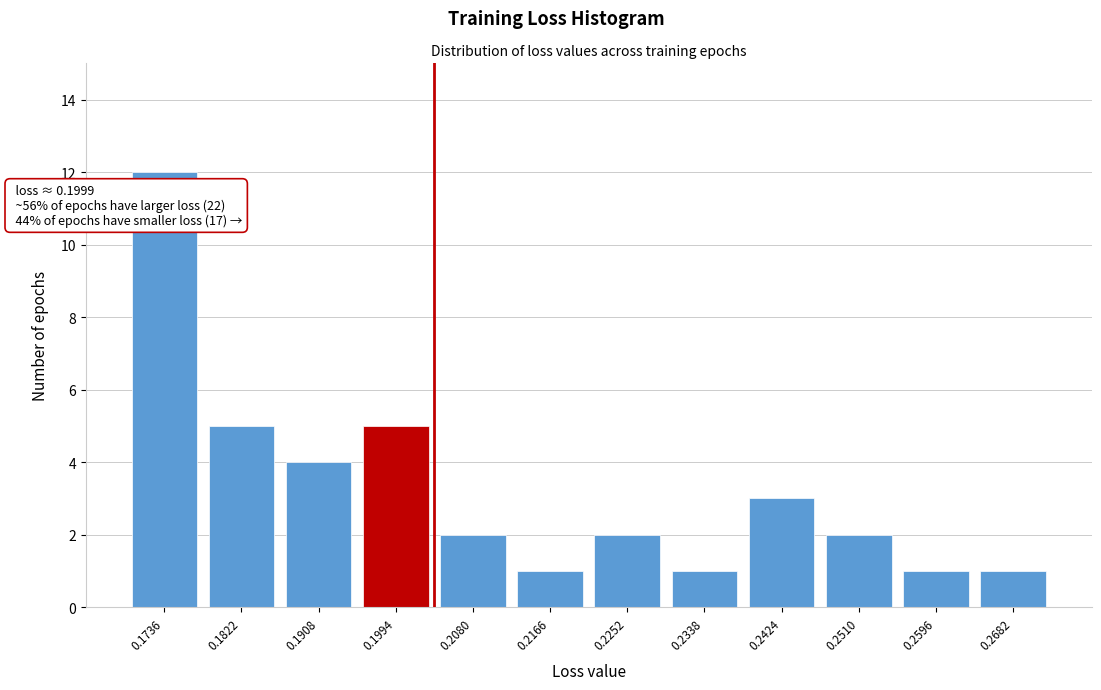

Reading left to right, list all the values displayed in this chart.

0.1736=12	0.1822=5	0.1908=4	0.1994=5	0.2080=2	0.2166=1	0.2252=2	0.2338=1	0.2424=3	0.2510=2	0.2596=1	0.2682=1